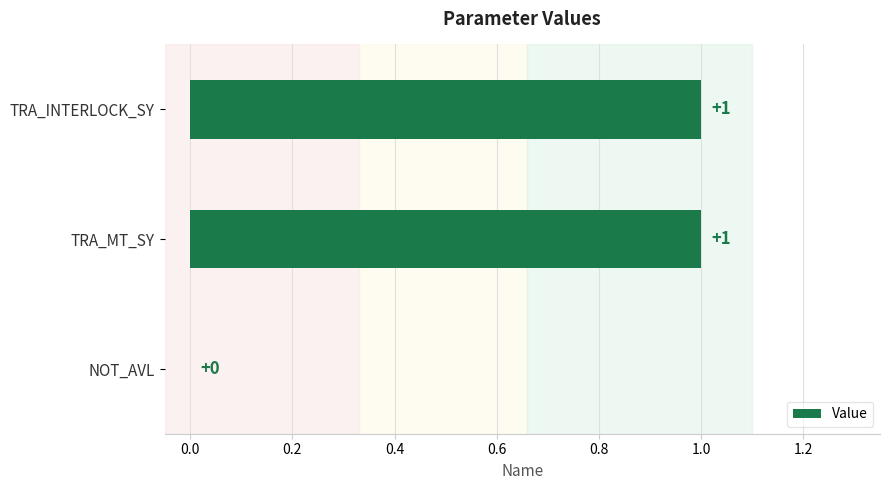

True or false: the data shows 0 at NOT_AVL.

True